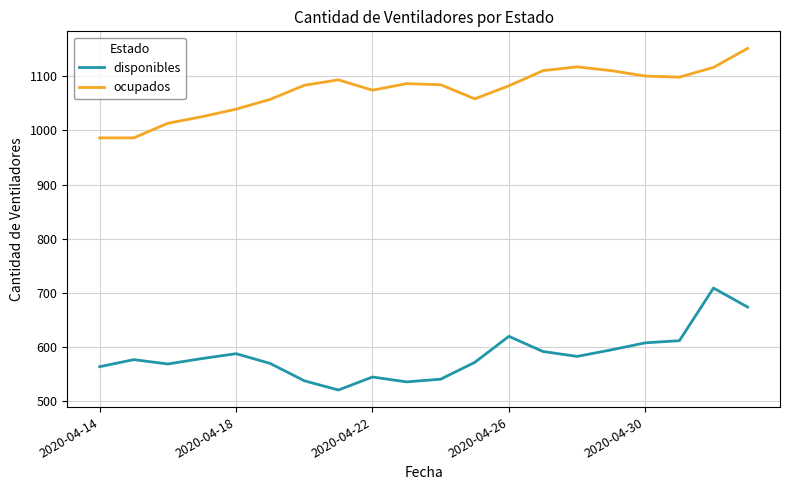

How many distinct data groups are displayed?

2